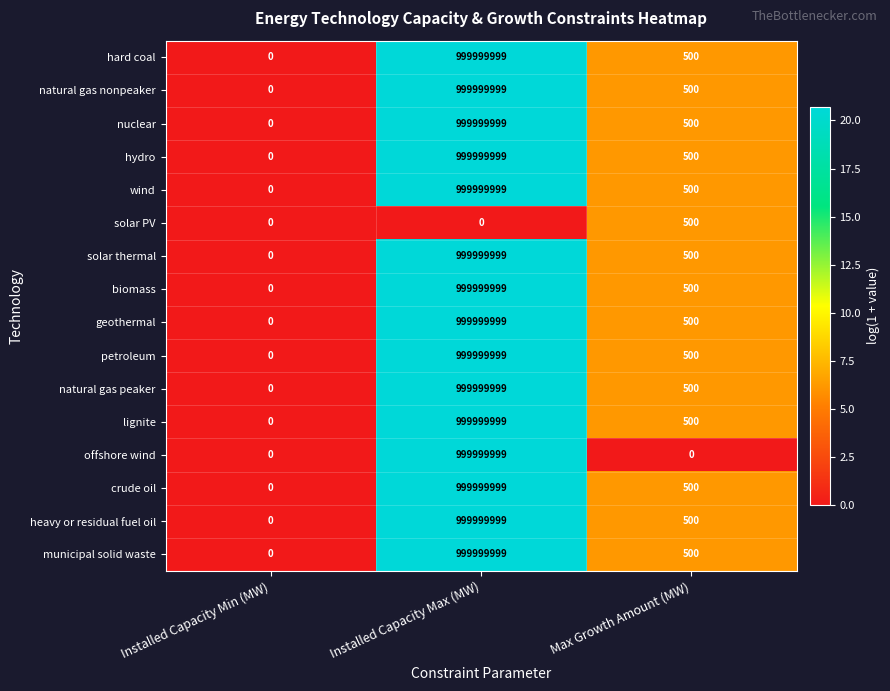

The offshore wind series shows 0 at Max Growth Amount (MW). True or false?

True